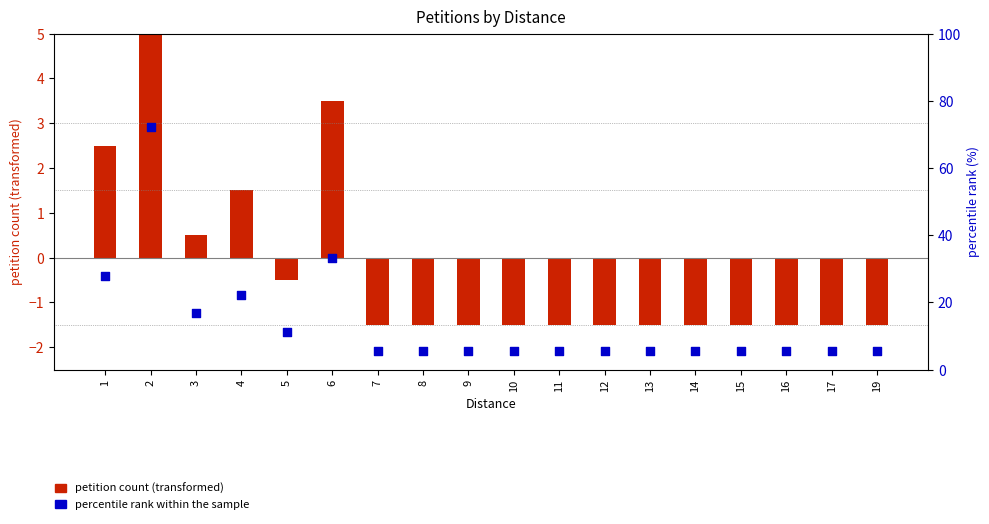

Which series contains the highest Y value?

percentile rank within the sample